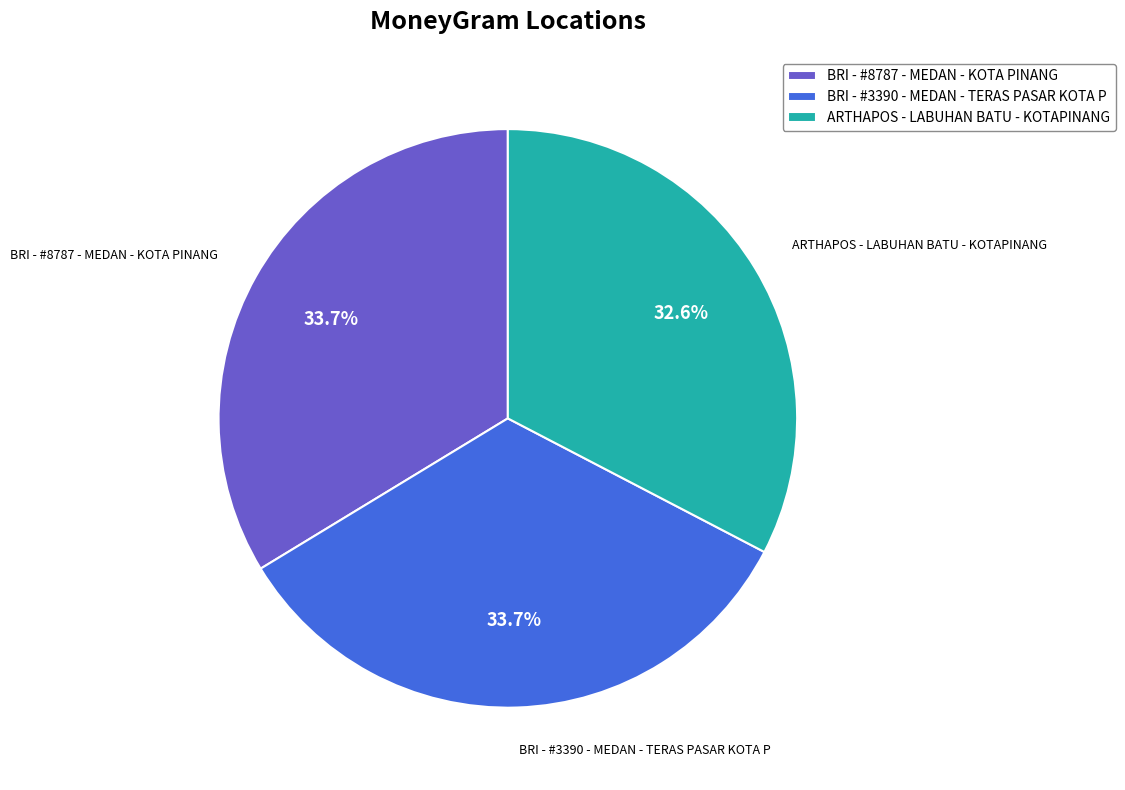

Combined, do ARTHAPOS - LABUHAN BATU - KOTAPINANG and BRI - #3390 - MEDAN - TERAS PASAR KOTA P account for over 50%?

Yes